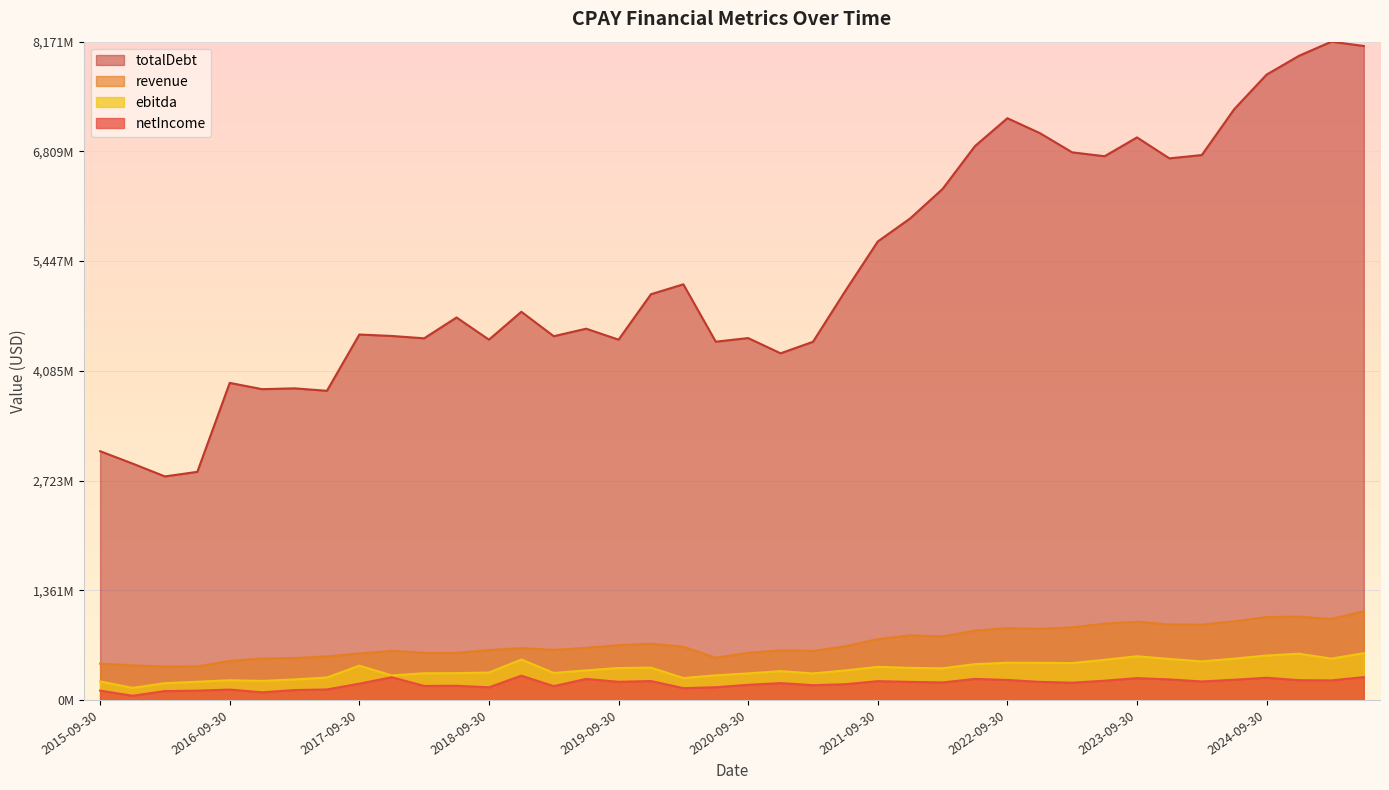

Between 2017-09-30 and 2022-09-30, which is larger?

2022-09-30